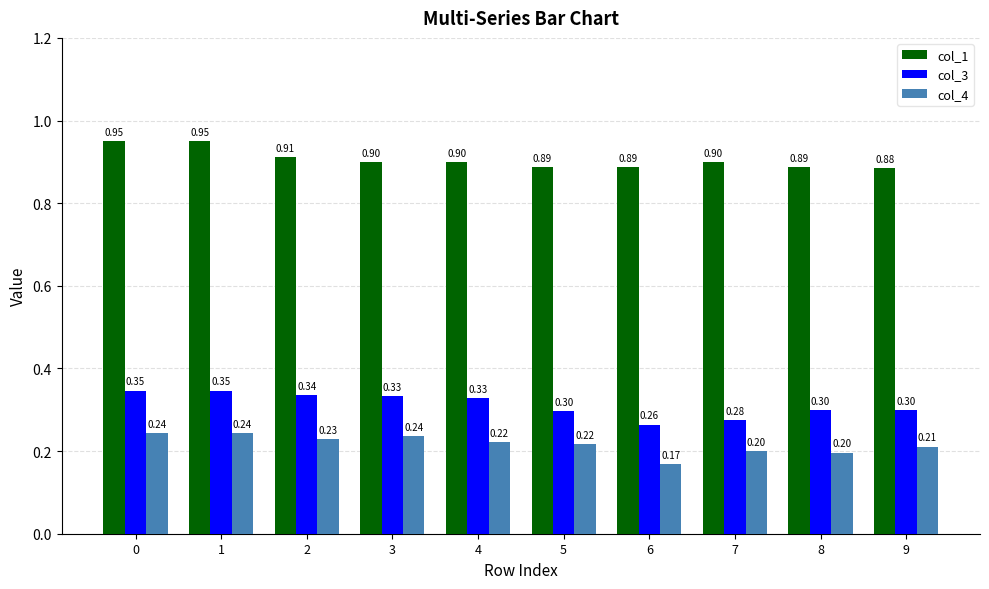

What is the spread (max minus min) of values at 8?

0.7